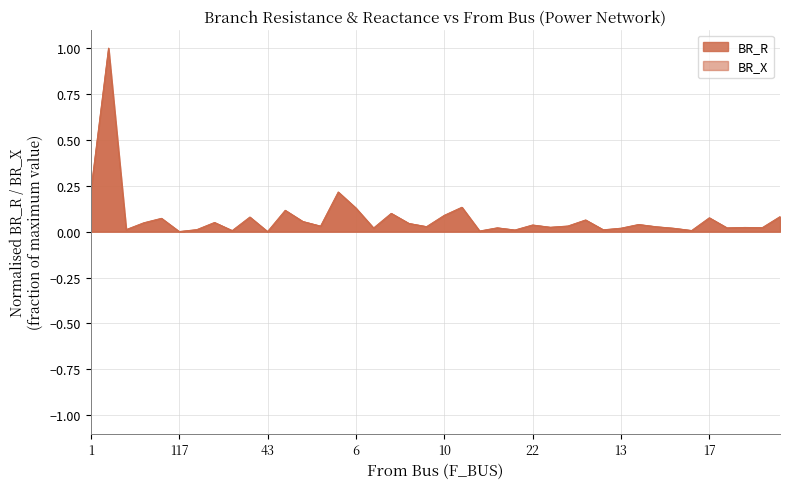

True or false: BR_X and BR_R cross at least once.

True